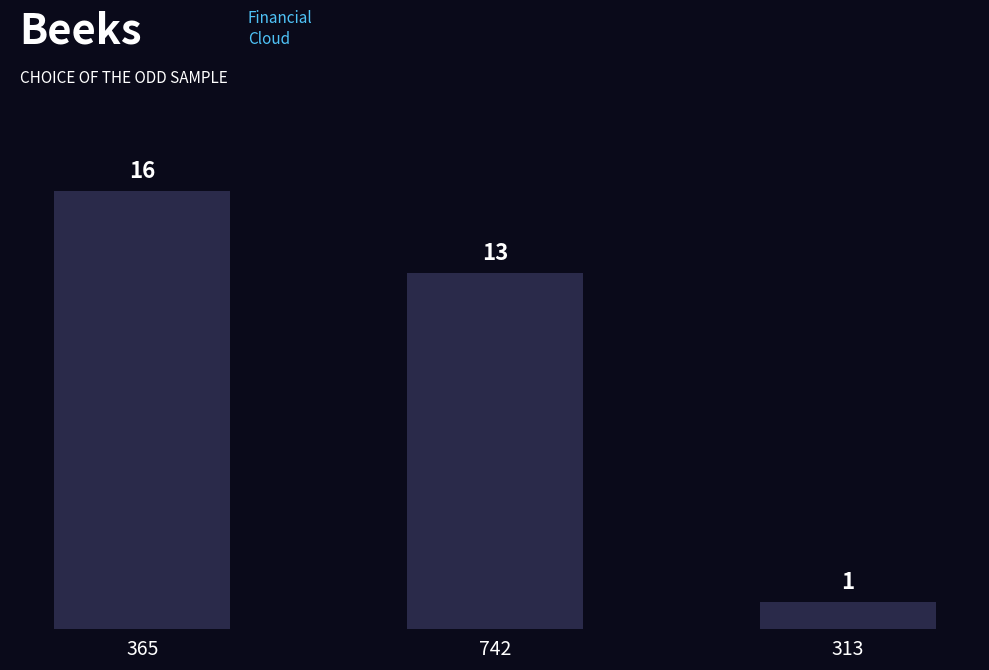

What is the smallest value displayed?

1